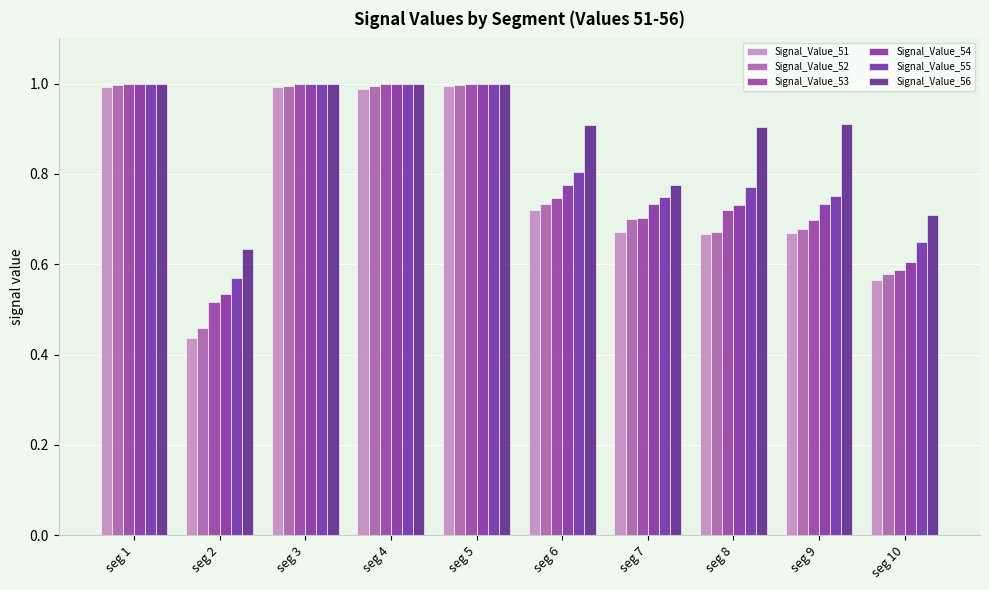

Which series has the widest spread of values?

Signal_Value_51